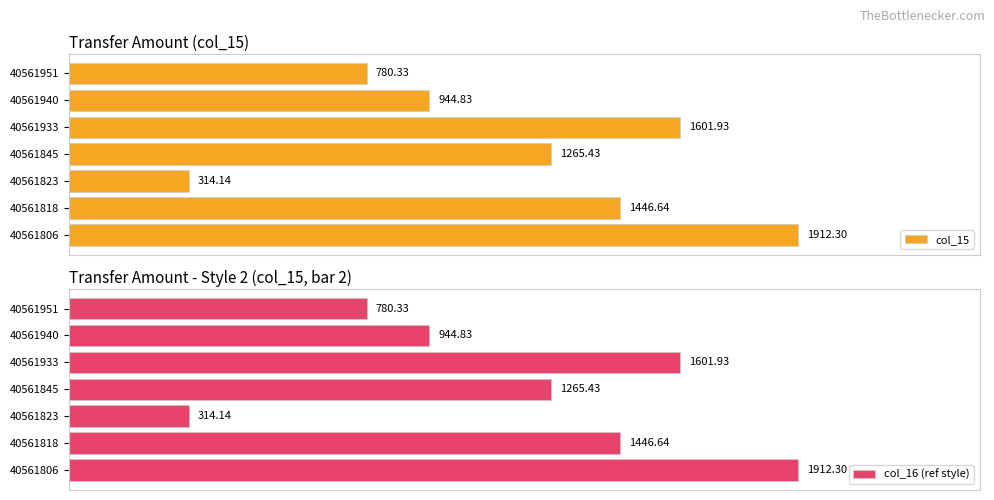

How many groups of bars are there?

7